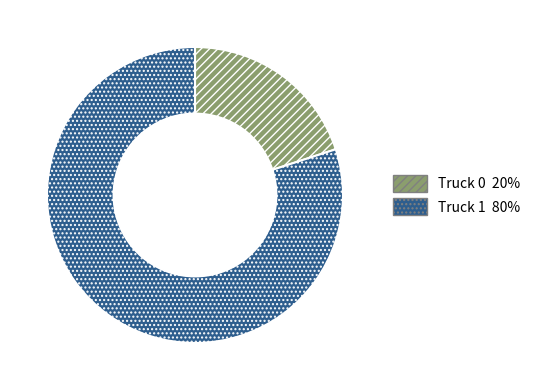

True or false: Truck 1 accounts for 80% of the total.

True